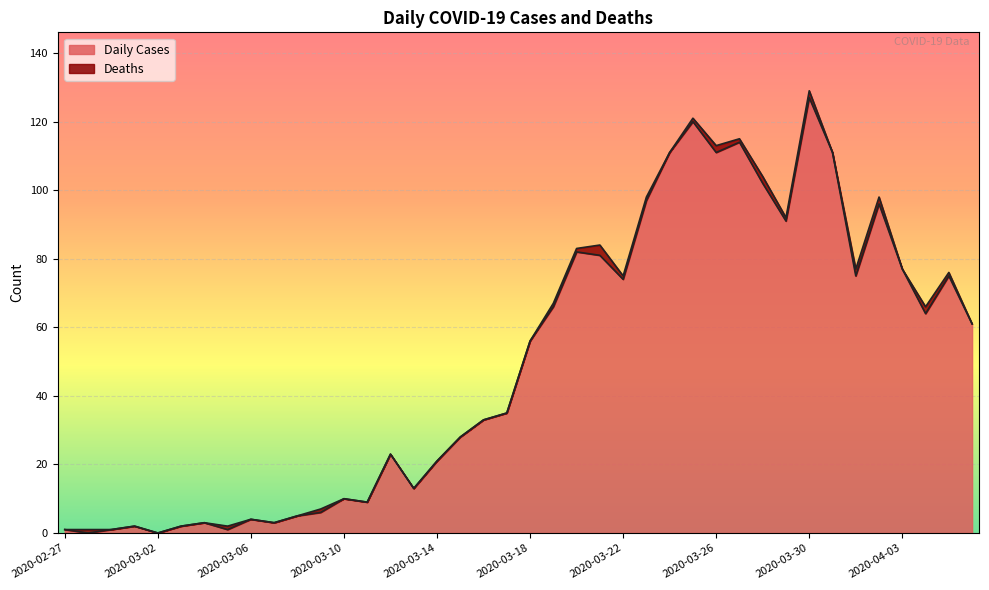

The value at 2020-03-28 is 102. True or false?

True